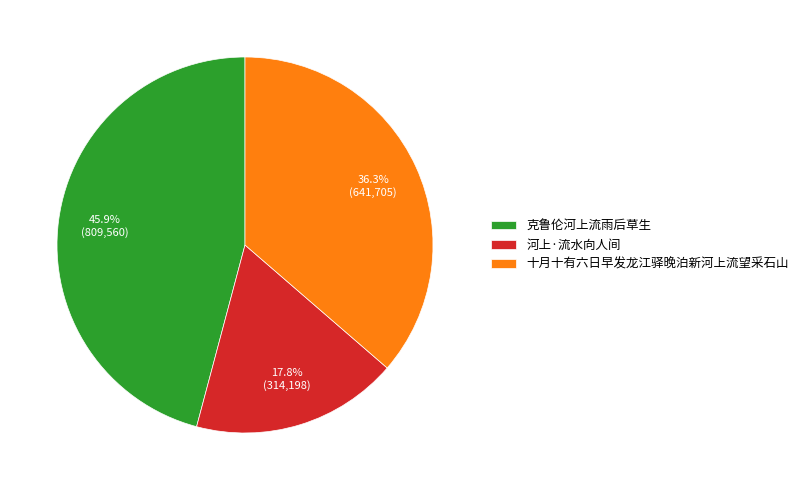

Approximately how many times larger is the value at 河上·流水向人间 compared to 克鲁伦河上流雨后草生?

0.4